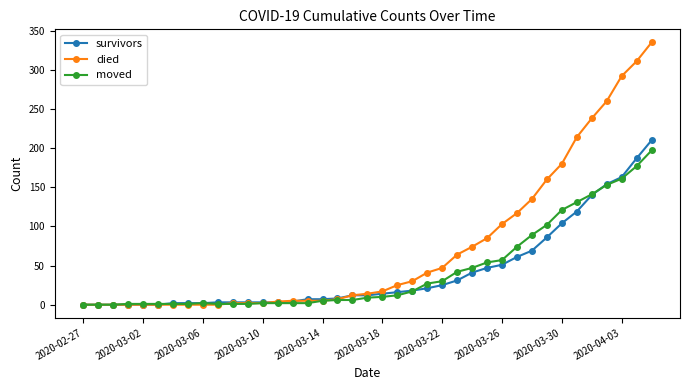

Which series has the largest total across all categories?

died